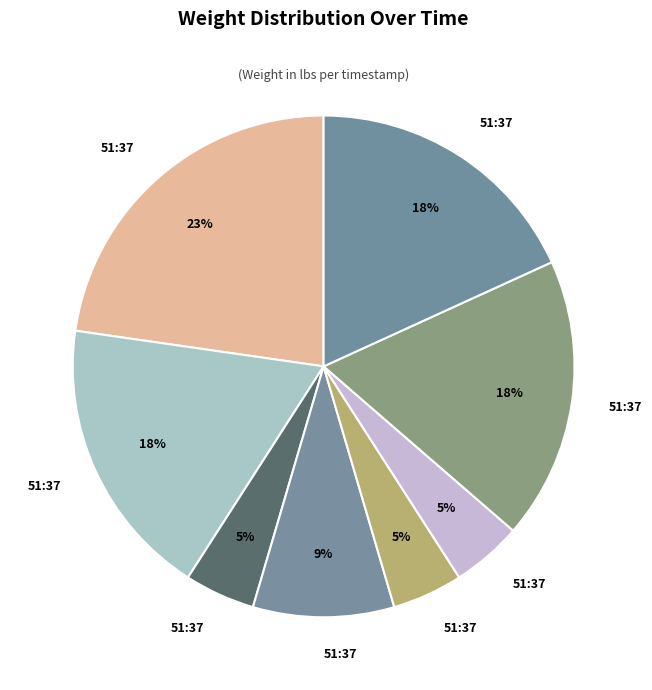

Which slice is the largest?

00:51:37.087064